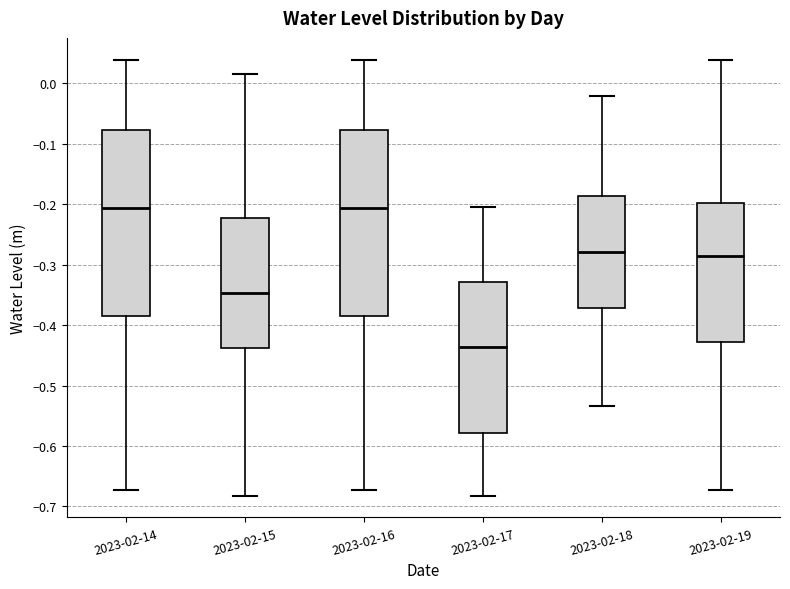

Reading left to right, read every box against the y-axis: the position of its median line, the range the box covers, and the ends of its whiskers. The values are not printed on the chart, so give them approximately, as read against the axis.

2023-02-14: median -0.21, box -0.38 to -0.08, whiskers -0.67 to 0.04
2023-02-15: median -0.35, box -0.44 to -0.22, whiskers -0.68 to 0.01
2023-02-16: median -0.21, box -0.38 to -0.08, whiskers -0.67 to 0.04
2023-02-17: median -0.44, box -0.58 to -0.33, whiskers -0.68 to -0.20
2023-02-18: median -0.28, box -0.37 to -0.19, whiskers -0.53 to -0.02
2023-02-19: median -0.29, box -0.43 to -0.20, whiskers -0.67 to 0.04